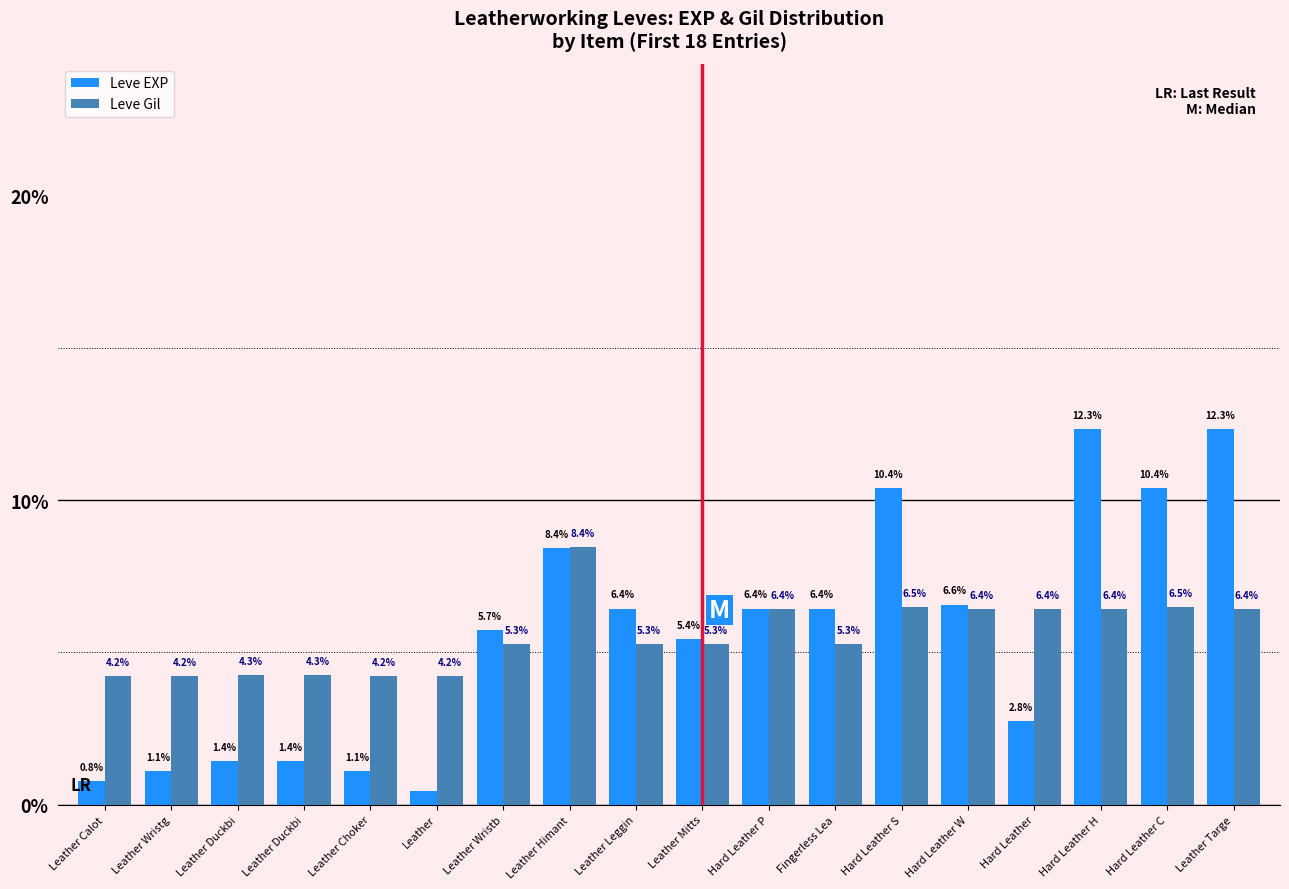

Which series has the largest total across all categories?

Leve EXP